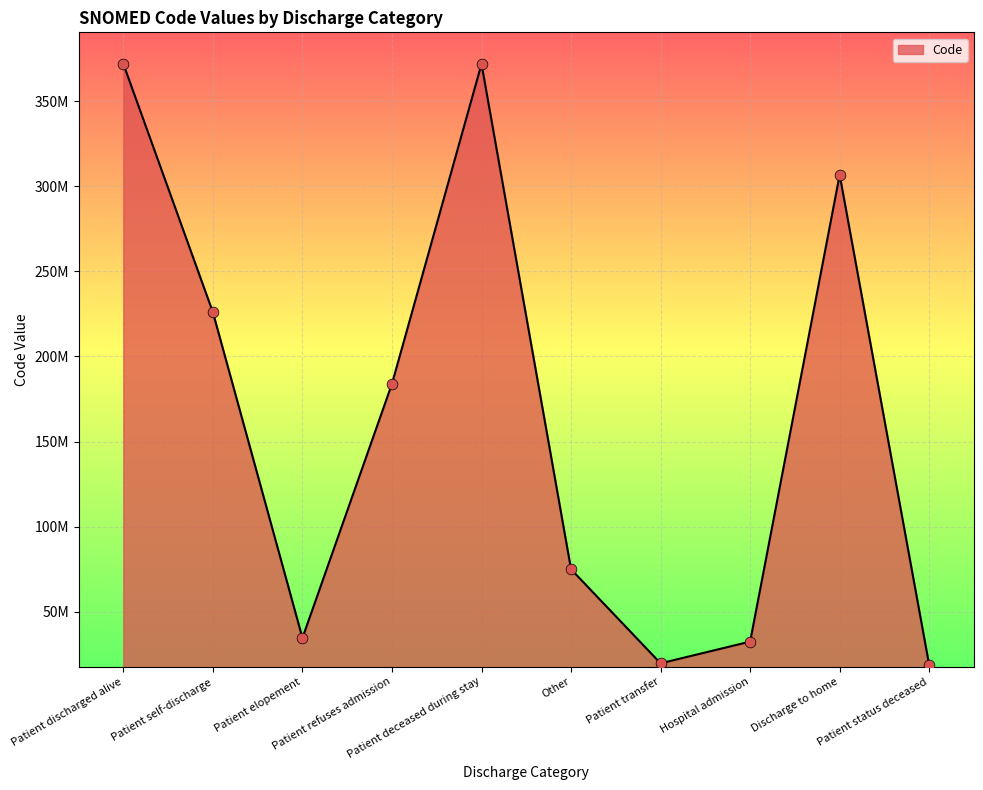

What is the ratio of the value at Patient self-discharge to the value at Patient discharged alive?

0.6